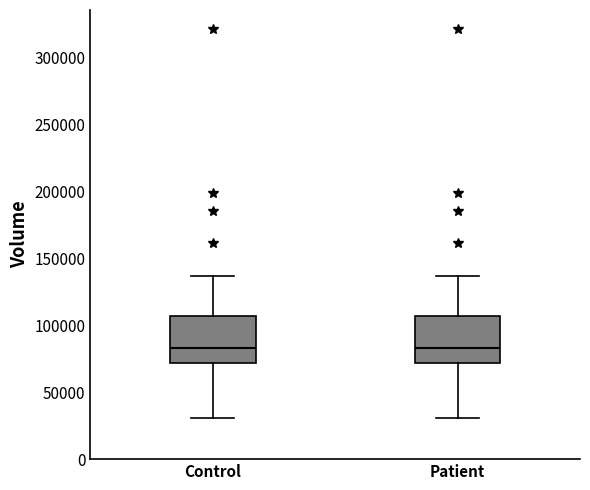

Where is the upper edge of the box for Patient on the y-axis? The values are not printed on the chart, so give them approximately, as read against the axis.

105000